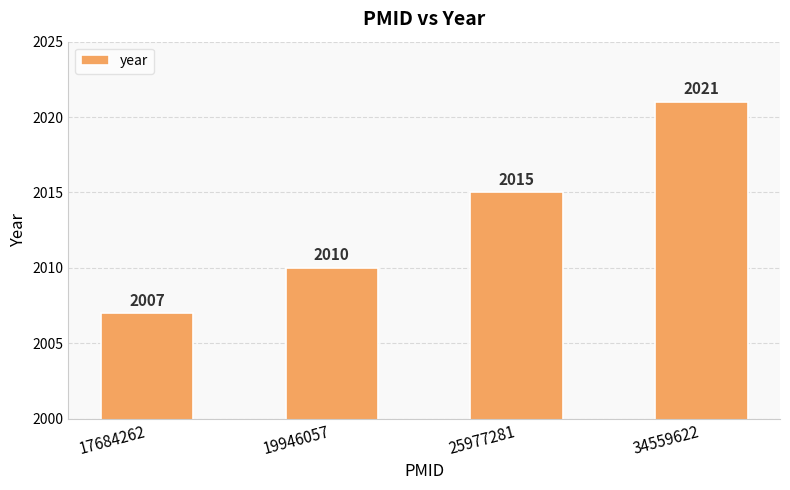

Is it true that the value at 25977281 is 2015?

True